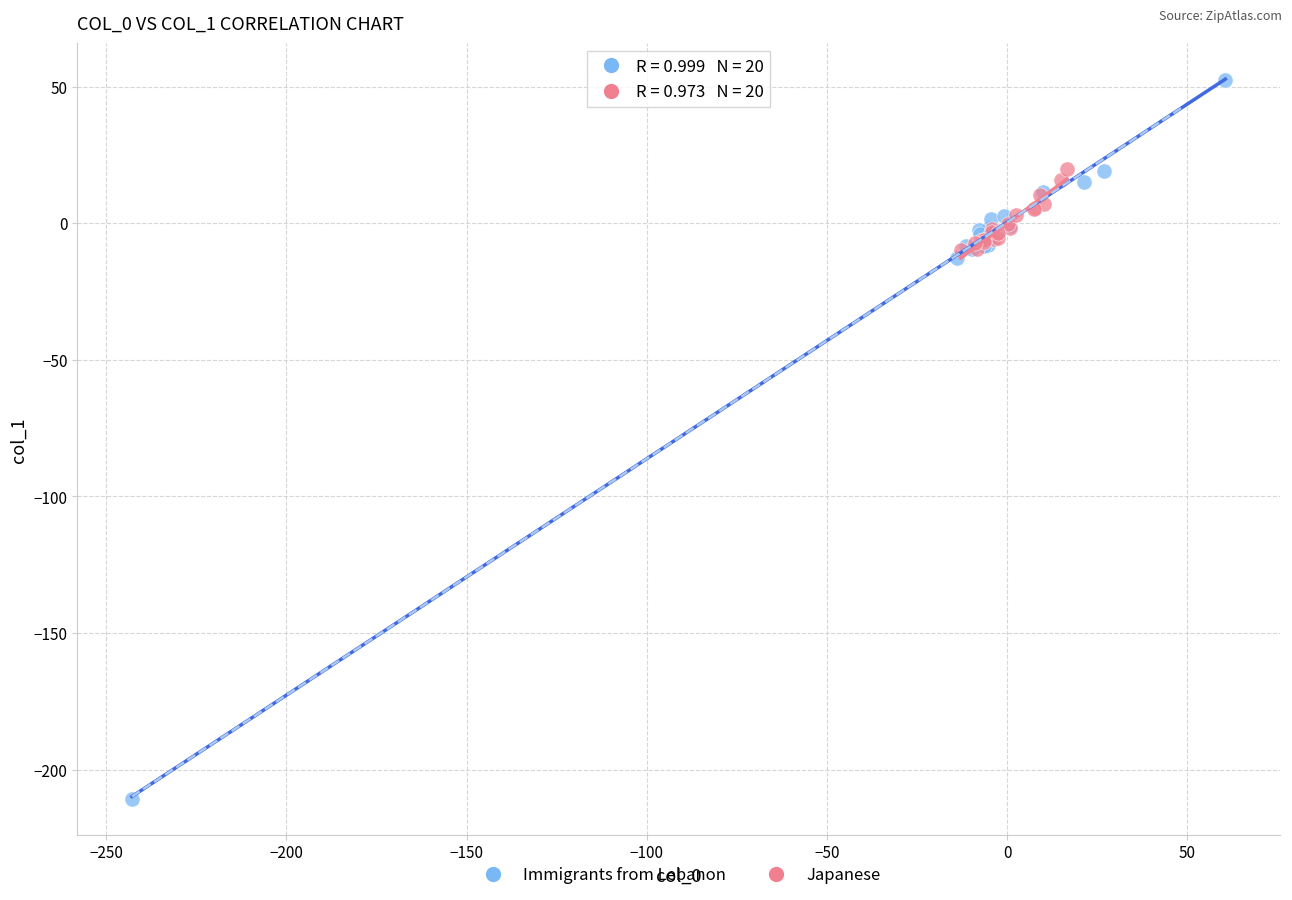

Which series contains the highest Y value?

Immigrants from Lebanon